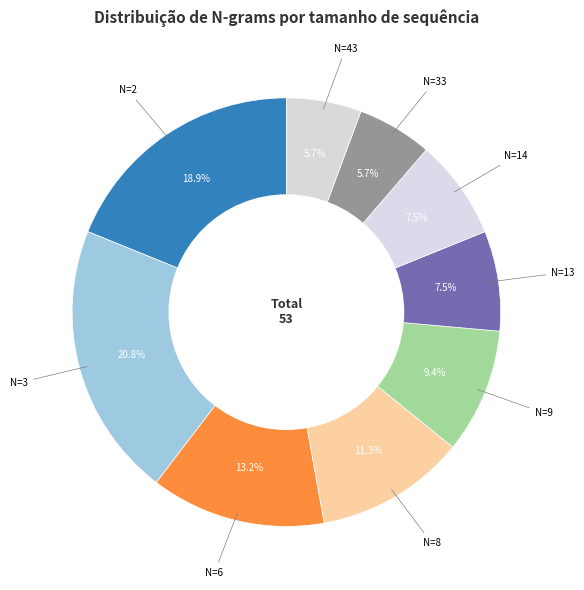

What is the smallest slice in the pie chart?

33